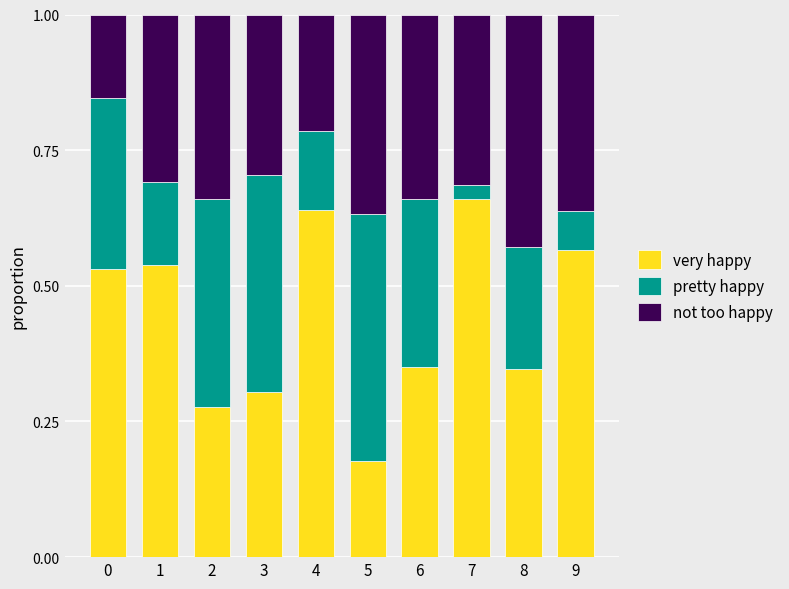

True or false: very happy has a value of 0.5 at 8.

False